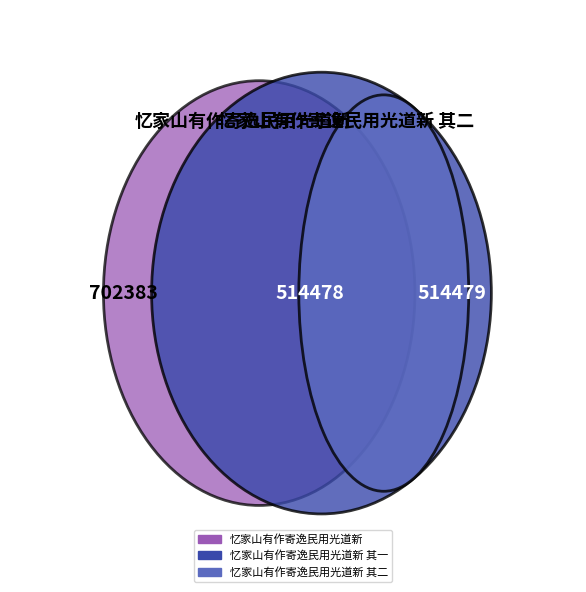

Which slice is the smallest?

忆家山有作寄逸民用光道新 其一